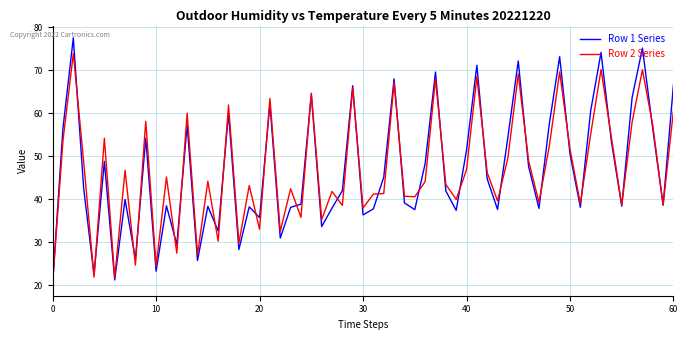

What is the greatest value displayed?

77.5